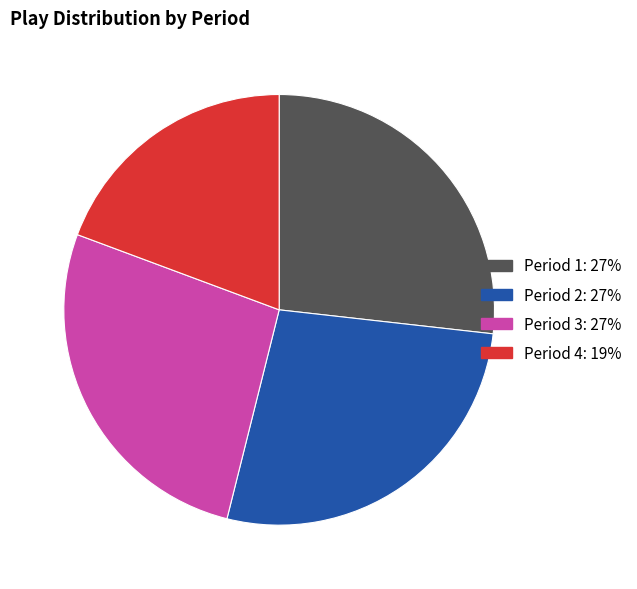

Is there a majority slice in this chart?

No